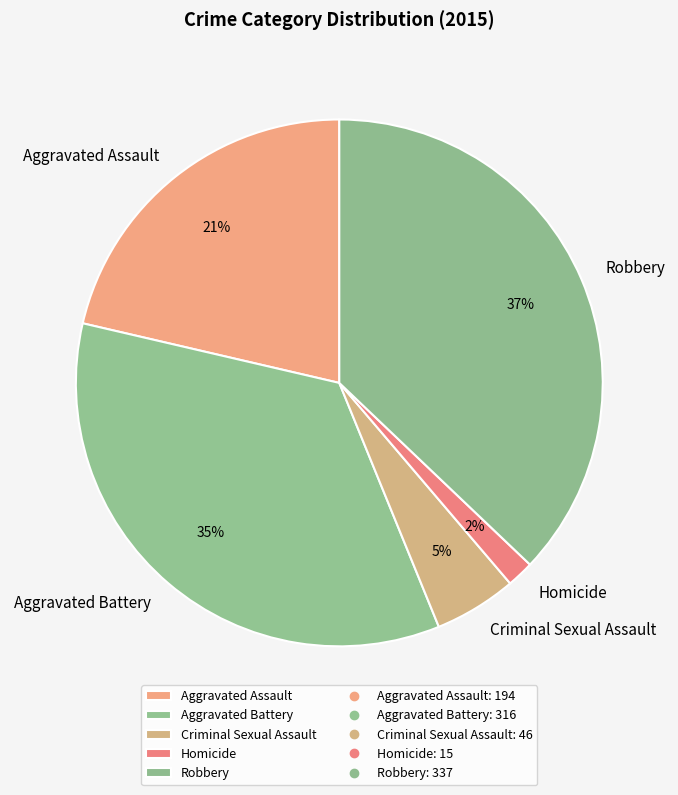

How many segments does this pie chart have?

5